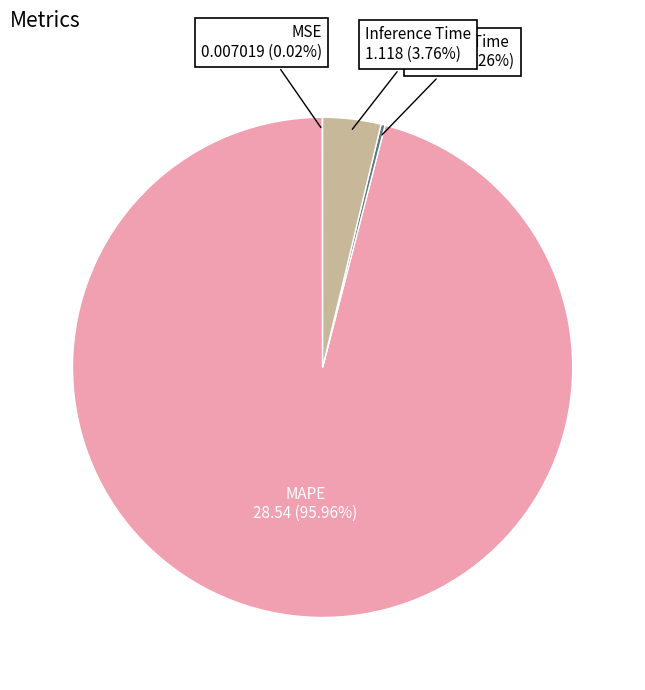

Does any single category account for the majority?

Yes